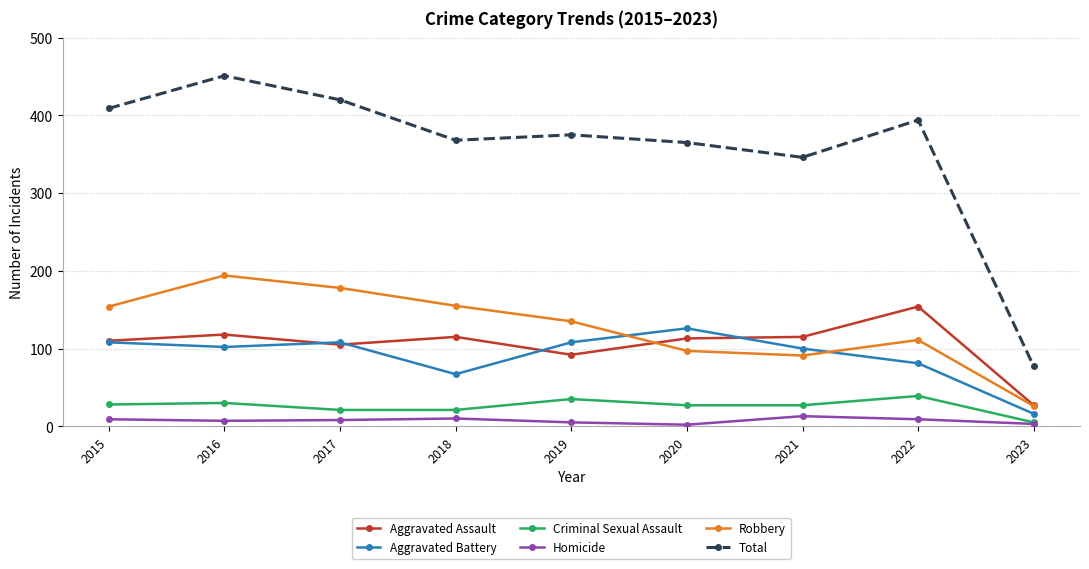

At which category is the sum across all series the highest?

2016